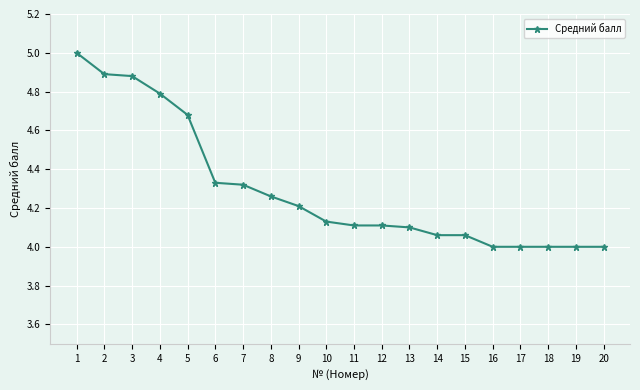

What is the difference between the maximum and second lowest values?

1.0